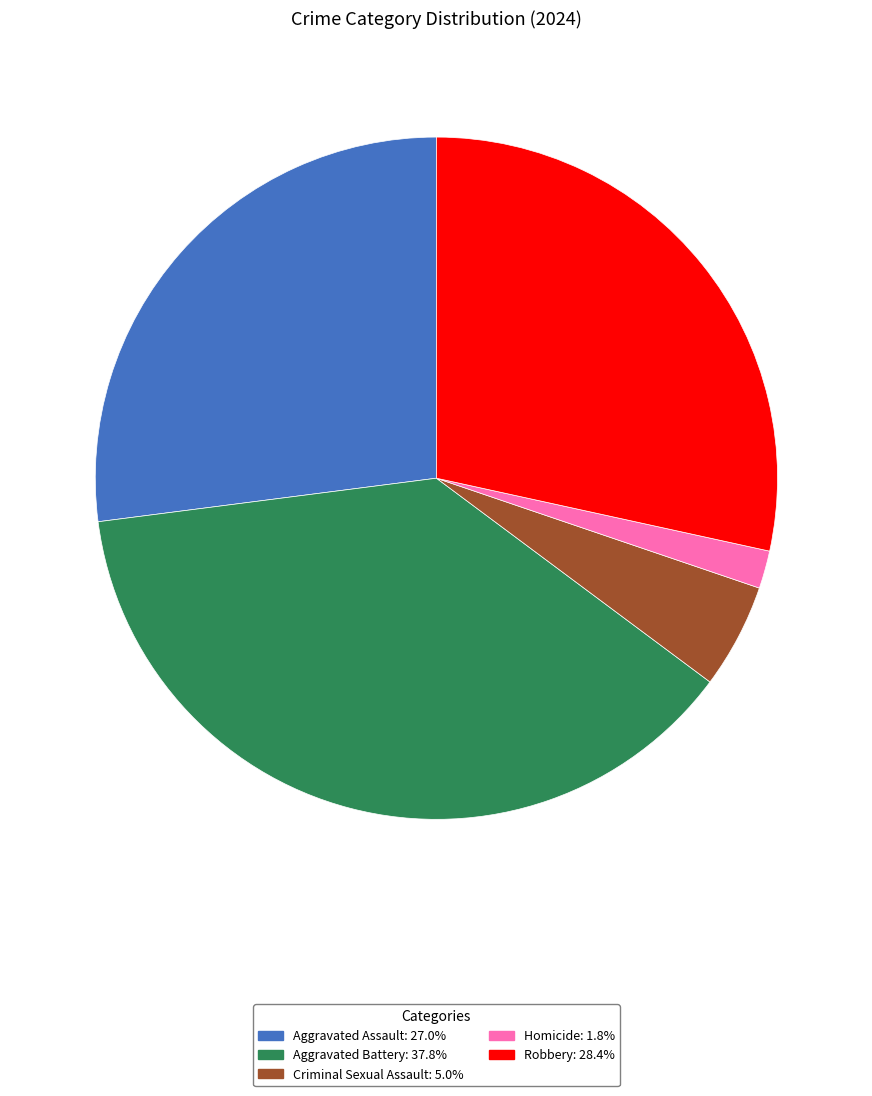

True or false: Robbery accounts for 28% of the total.

True